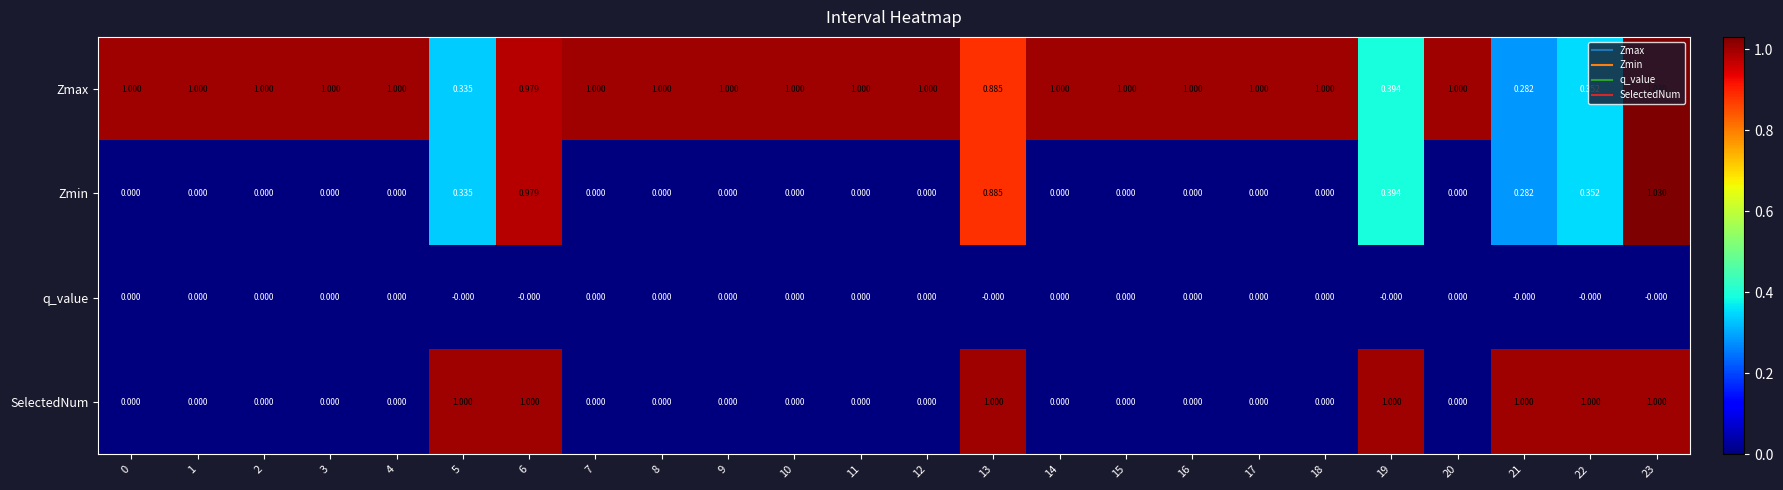

Which label corresponds to the largest value in the chart?

23